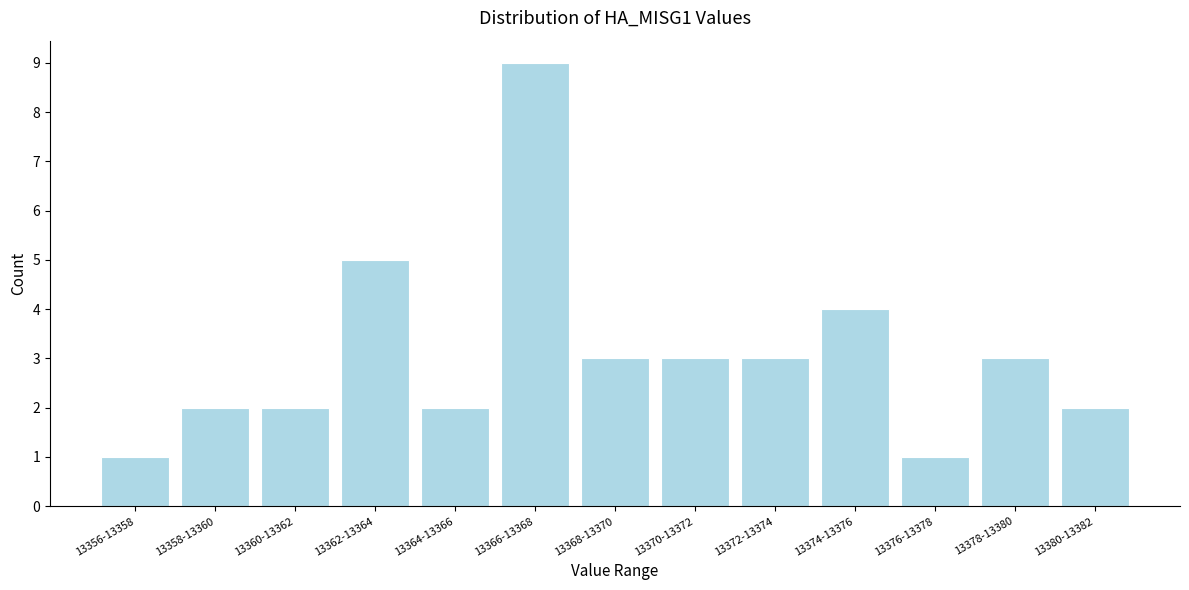

Reading left to right, list all the values displayed in this chart.

1	2	2	5	2	9	3	3	3	4	1	3	2